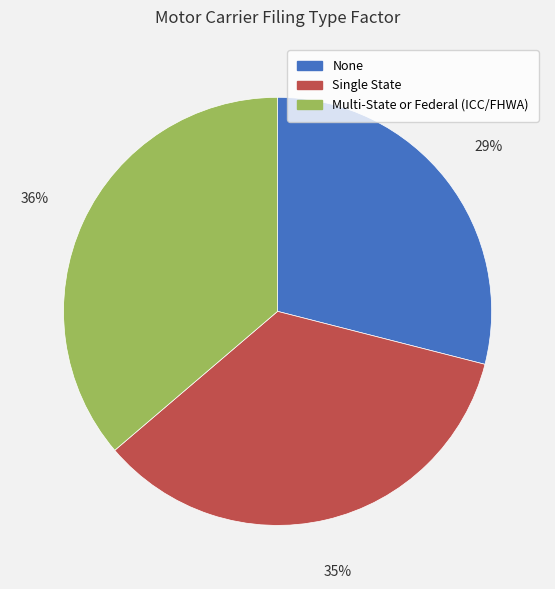

What is the ratio of the value at Single State to the value at Multi-State or Federal (ICC/FHWA)?

1.0